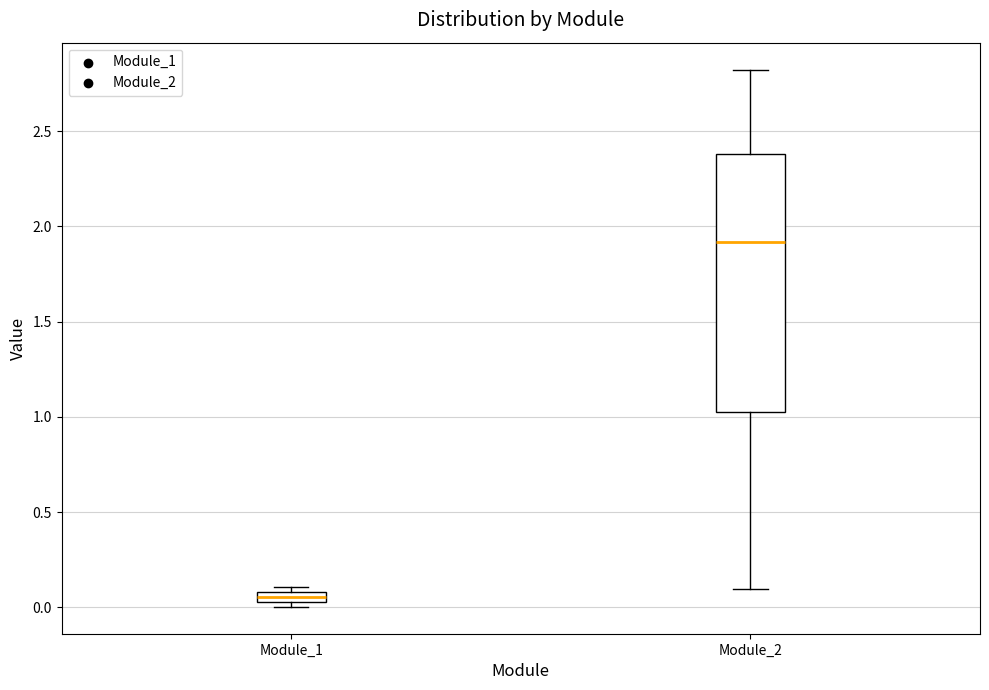

Which box's median line is the highest?

Module_2